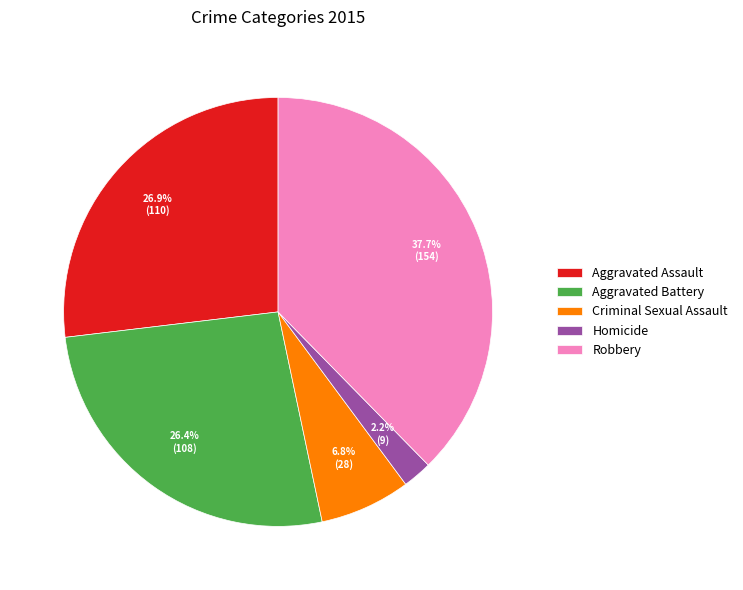

What percentage is the Aggravated Battery slice, to the nearest percent?

26%